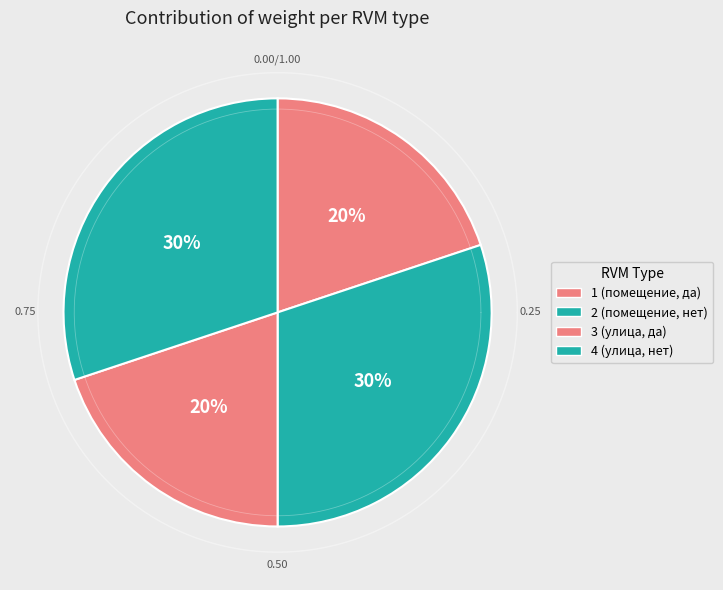

What portion of the pie excludes 1?

80.1%